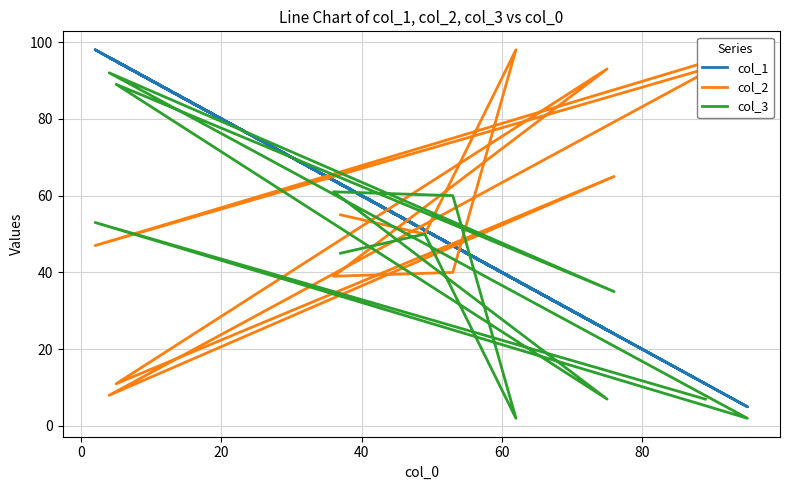

Which series has the largest range (max minus min)?

col_1